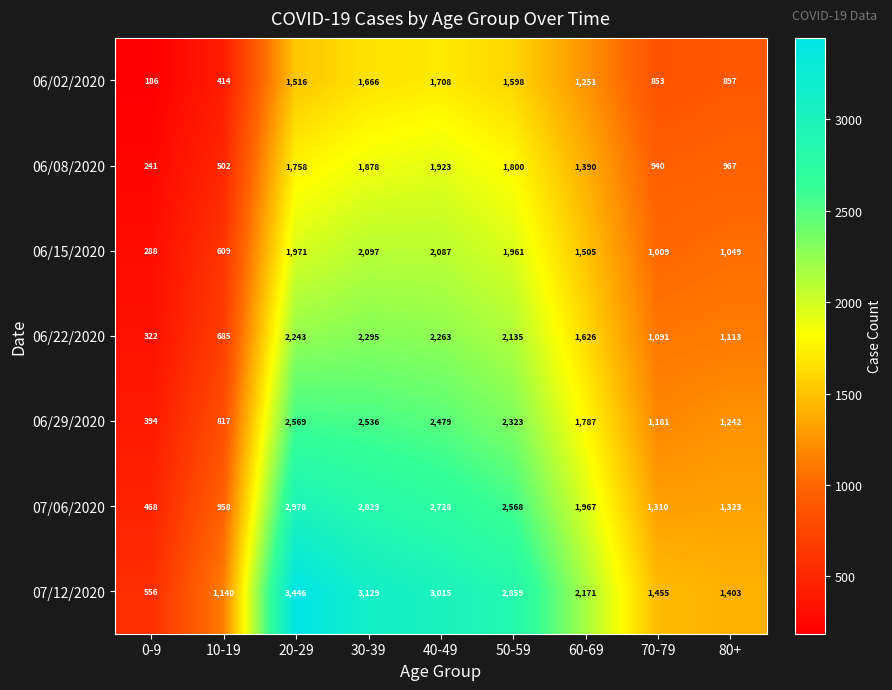

Which series has the widest spread of values?

07/12/2020